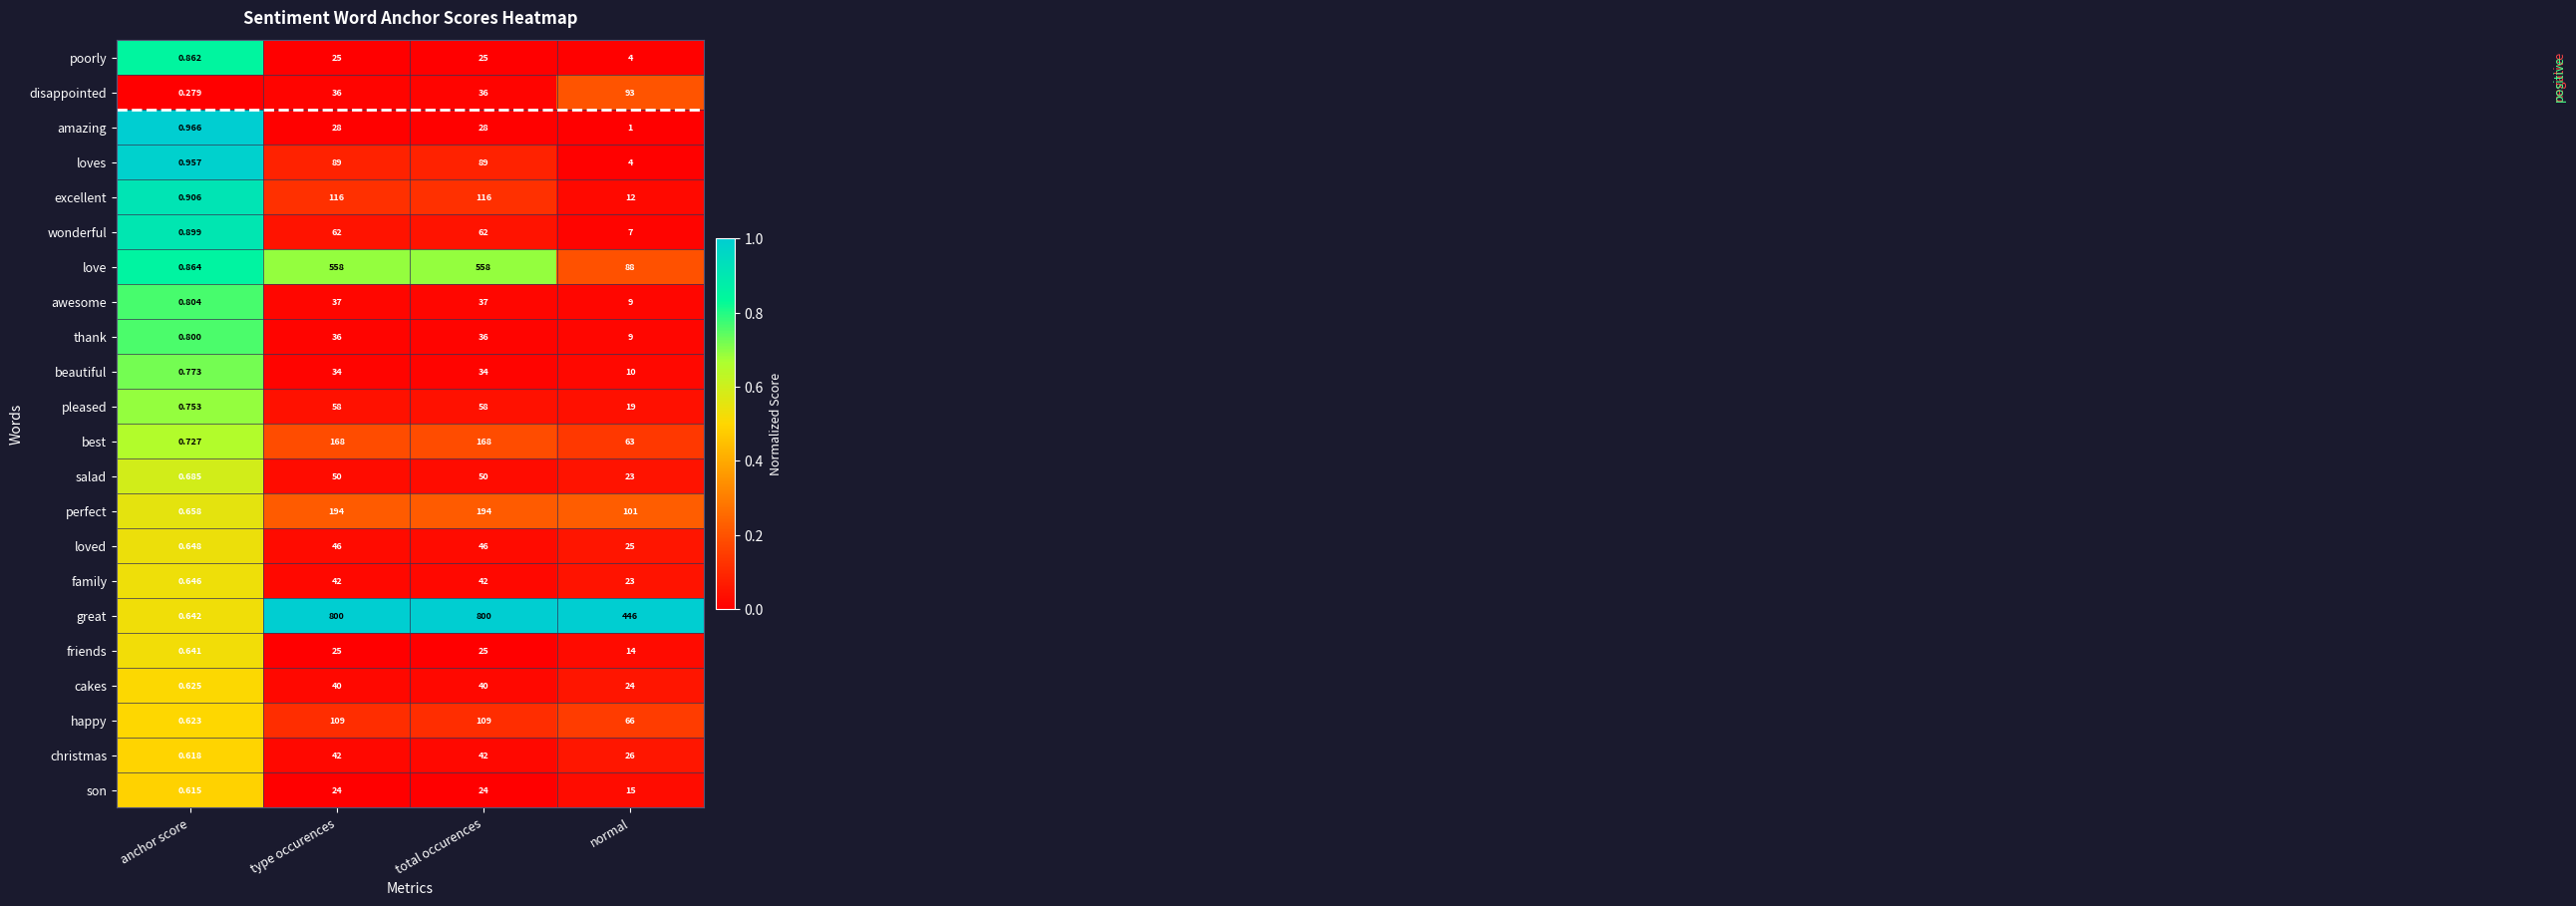

Which series has the largest total across all categories?

great